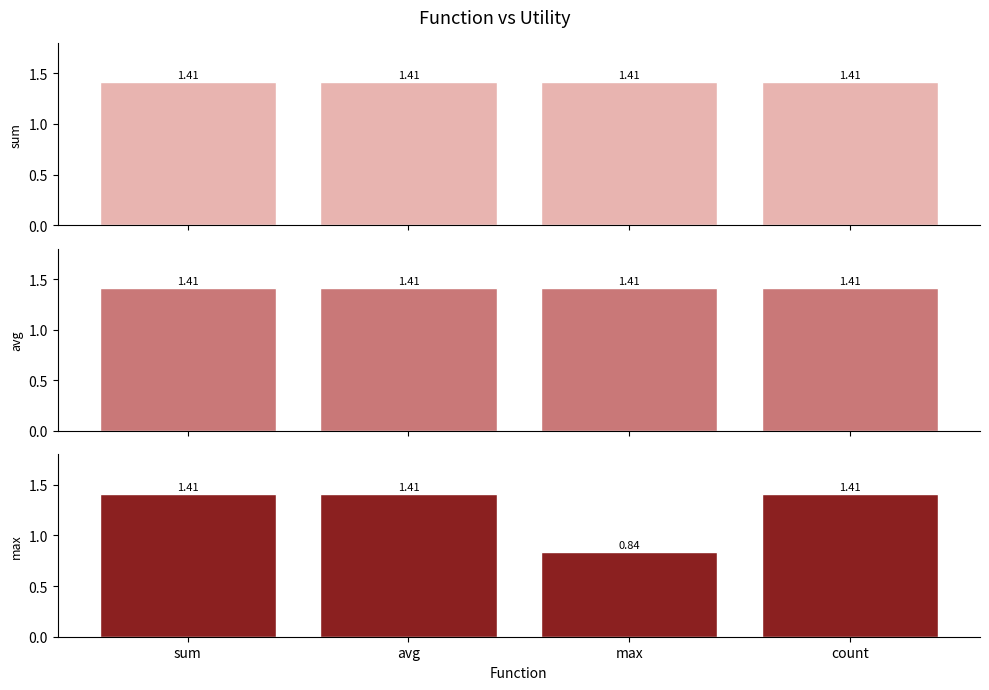

How many distinct data groups are displayed?

3